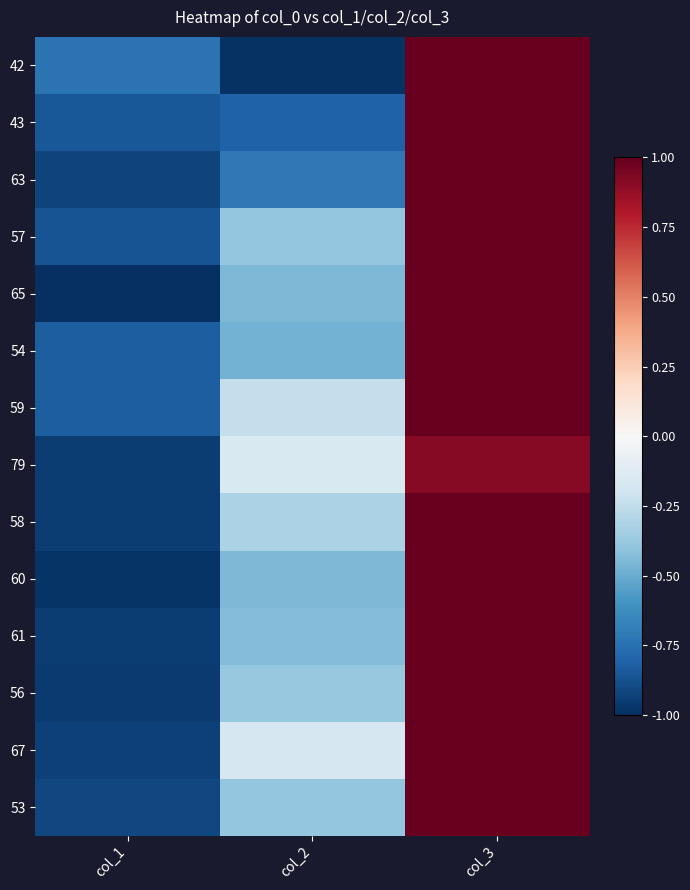

At which category is the sum across all series the highest?

col_3